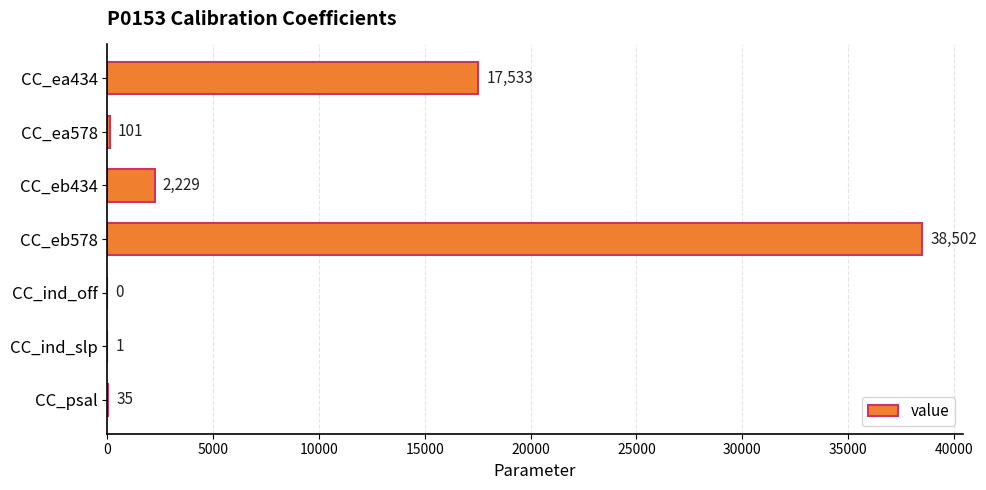

What is the ratio of the value at CC_eb434 to the value at CC_ind_slp?

2229.0